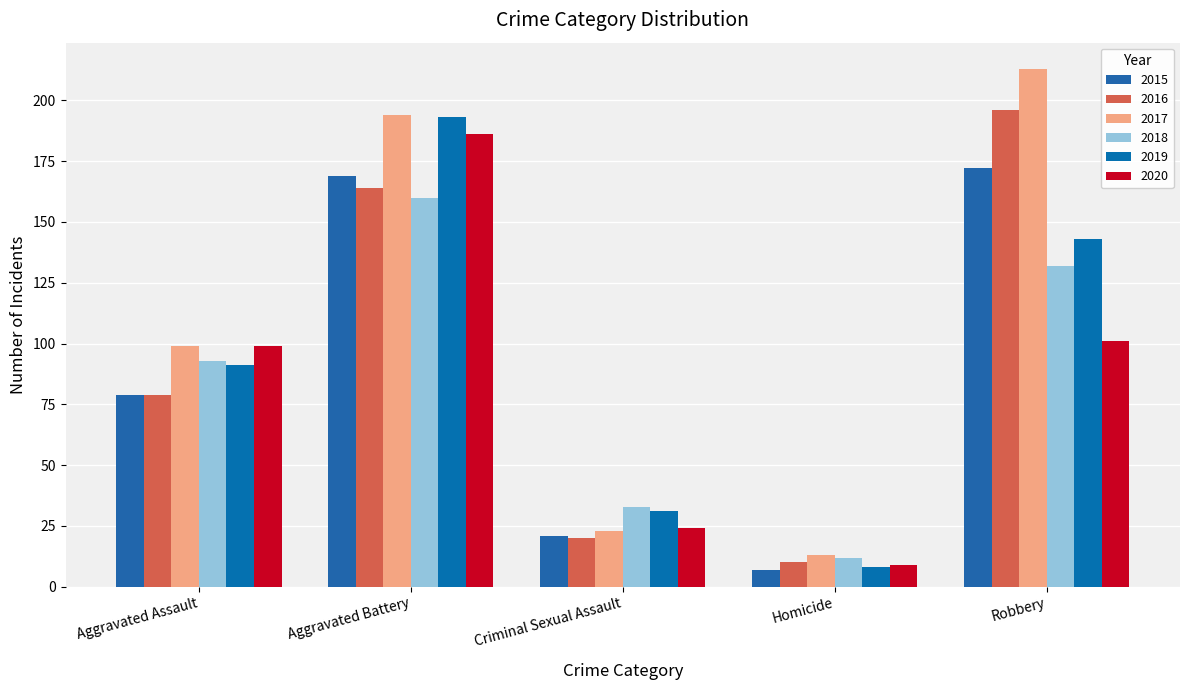

Is it true that 2020 equals 186 at Aggravated Battery?

True